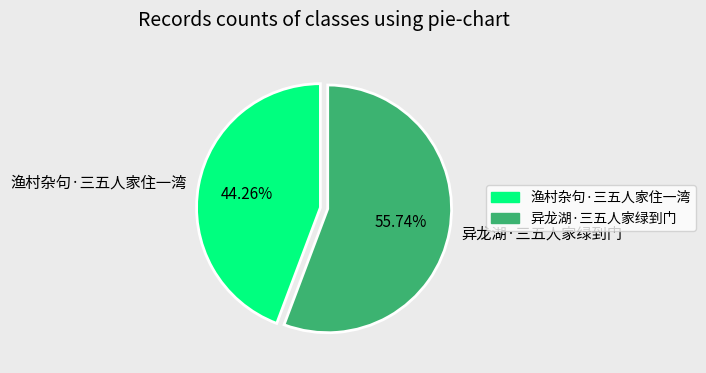

What is the largest slice in the pie chart?

异龙湖·三五人家绿到门